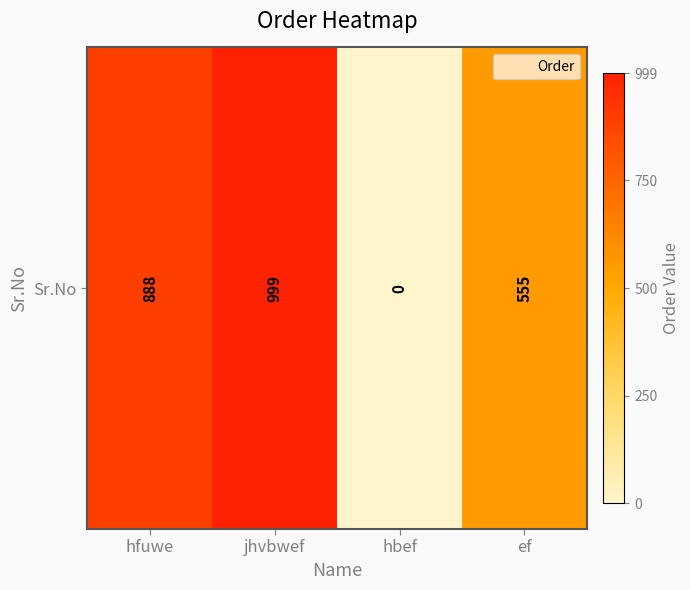

Reading left to right, extract all data points from this chart.

hfuwe=888	jhvbwef=999	hbef=0	ef=555